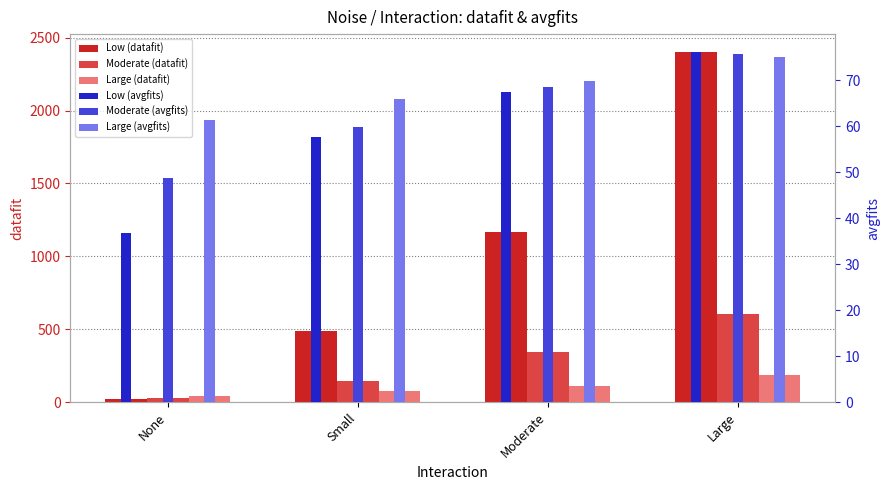

What is the value of the Large (avgfits) bar at the 3rd from the left?

69.9